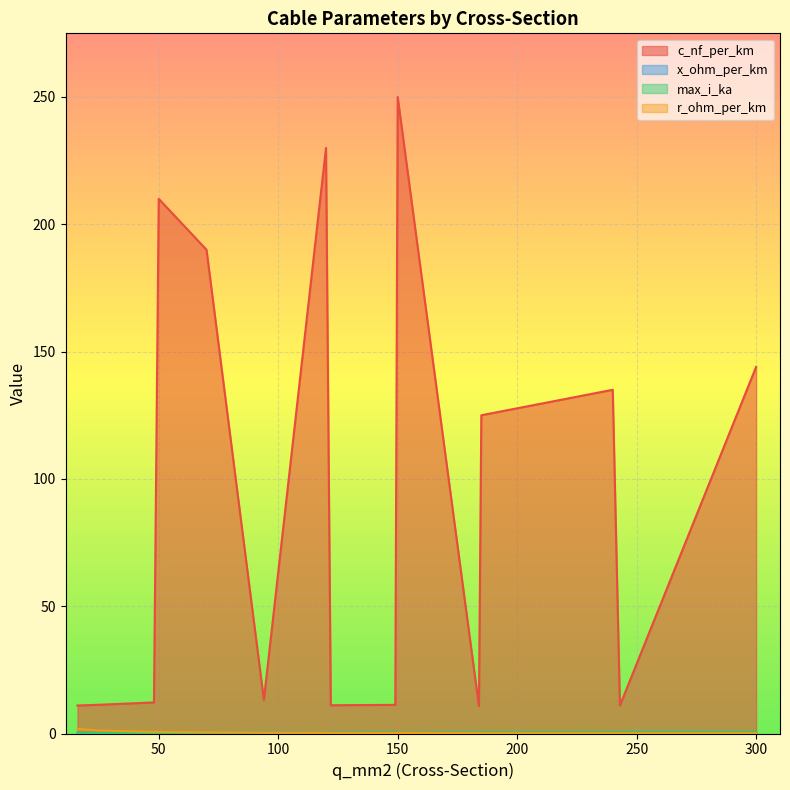

Reading left to right, list all the values displayed in this chart.

c_nf_per_km: 11.0	11.2	12.2	210.0	190.0	13.2	230.0	11.1	11.2	250.0	10.8	125.0	135.0	11.0	144.0
x_ohm_per_km: 0.3	0.3	0.3	0.1	0.1	0.3	0.1	0.3	0.3	0.1	0.3	0.2	0.1	0.3	0.1
max_i_ka: 0.1	0.1	0.2	0.1	0.2	0.3	0.3	0.4	0.5	0.3	0.5	0.5	0.5	0.6	0.6
r_ohm_per_km: 1.9	1.2	0.6	0.6	0.4	0.3	0.3	0.2	0.2	0.2	0.2	0.1	0.1	0.1	0.1